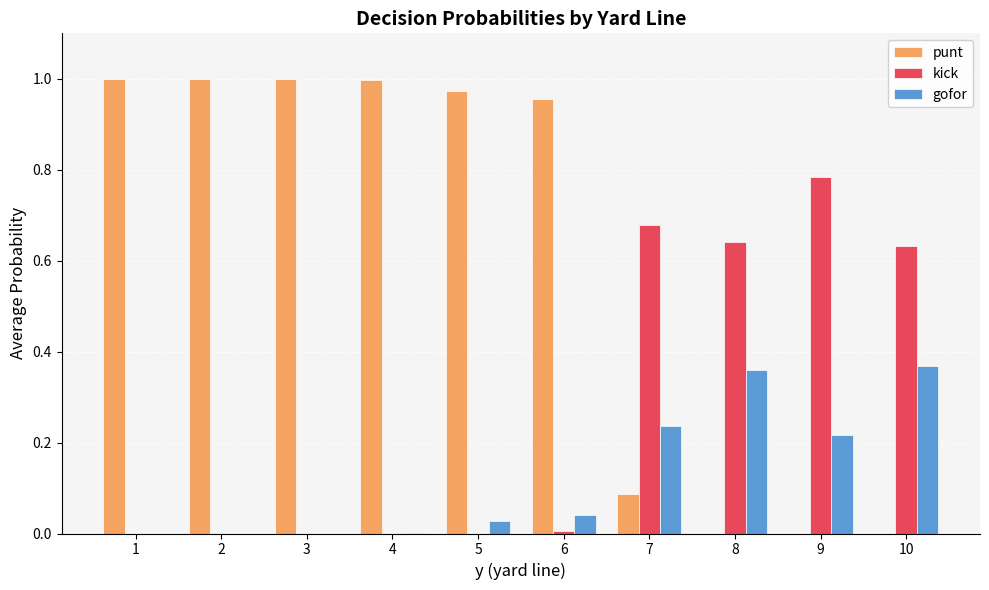

How many categories are shown in the chart?

10